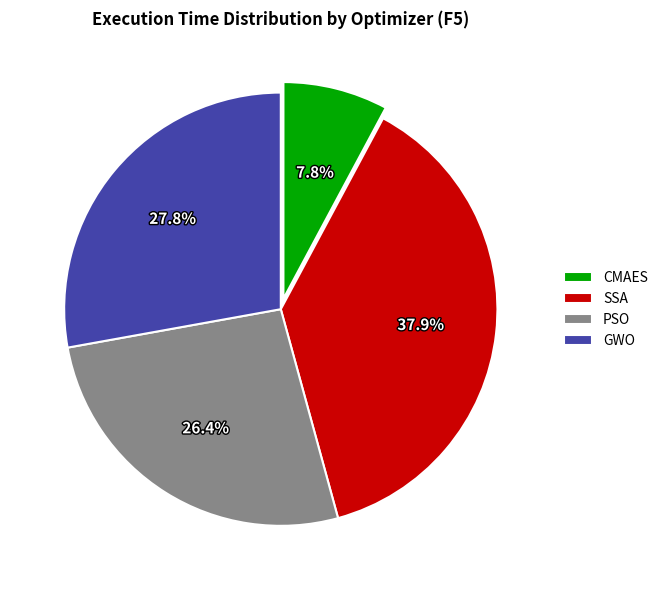

Which category has the smallest portion of the pie?

CMAES